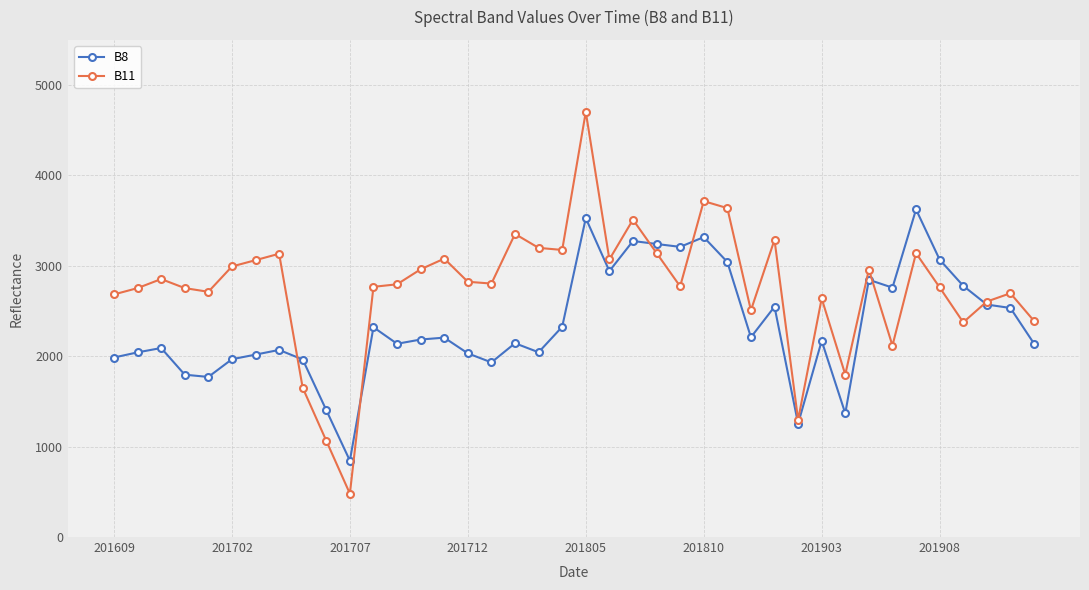

What is the sum of all B8 values?

93714